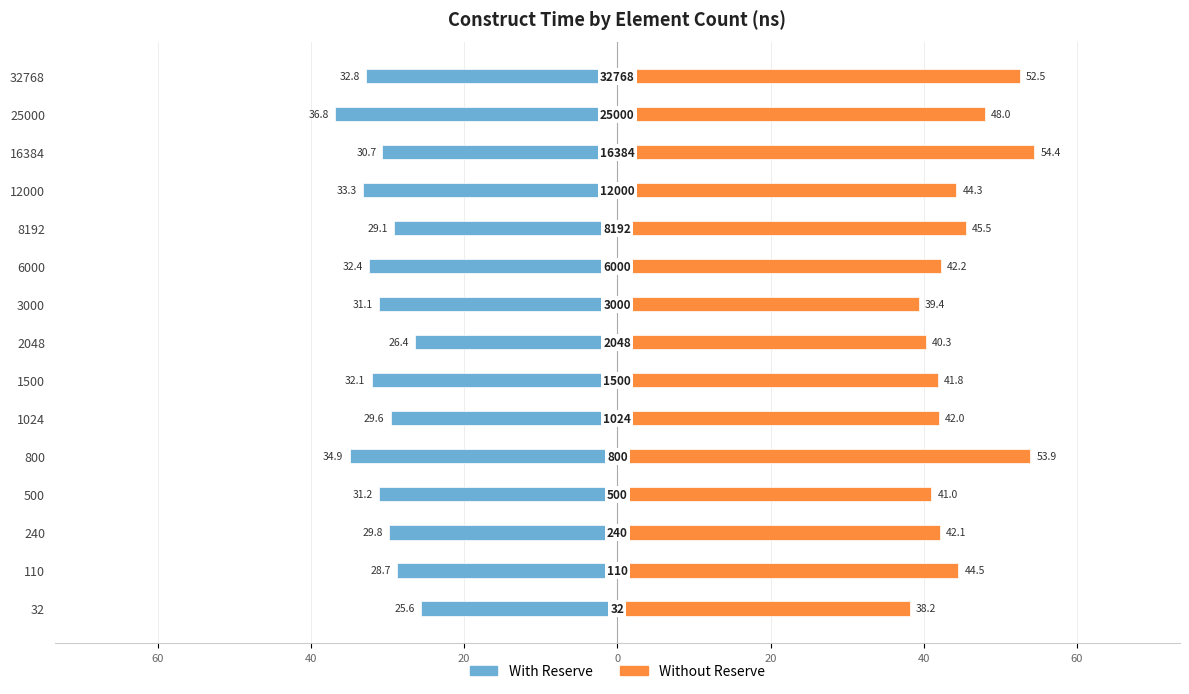

Is it true that avg_construct_time_with_reserve_ns equals -22.6 at 6000?

False